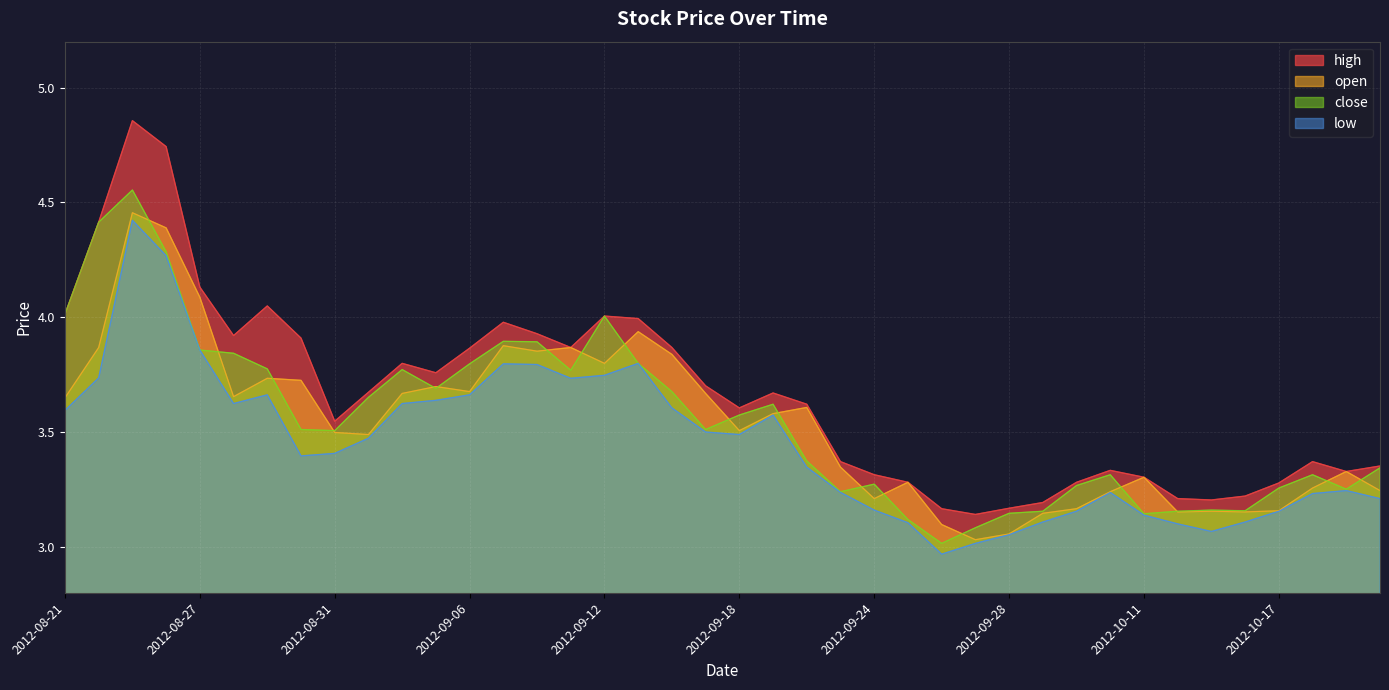

Which series has the largest range (max minus min)?

high